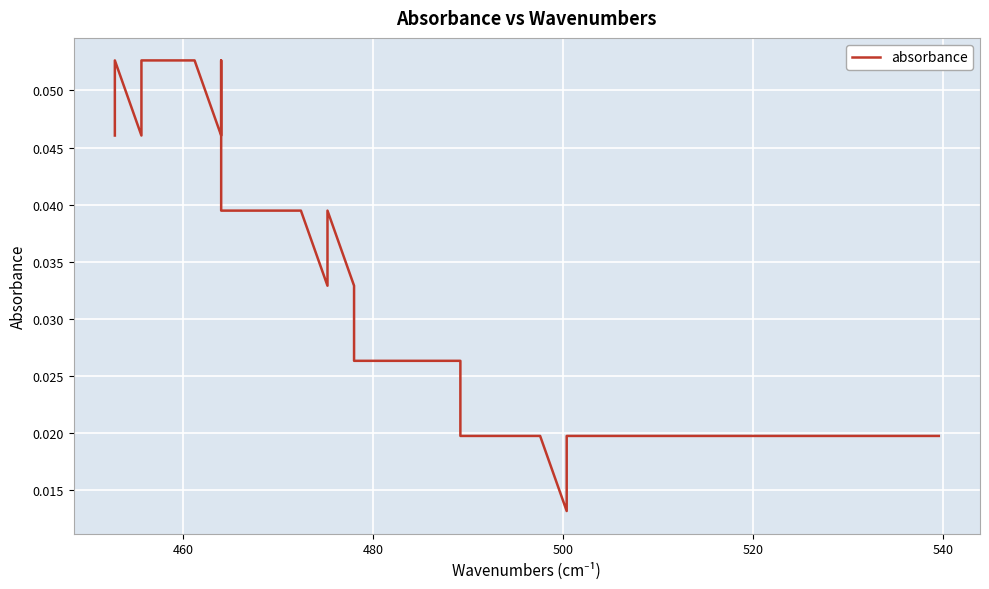

The chart shows a value of 0.0 at 26. True or false?

False